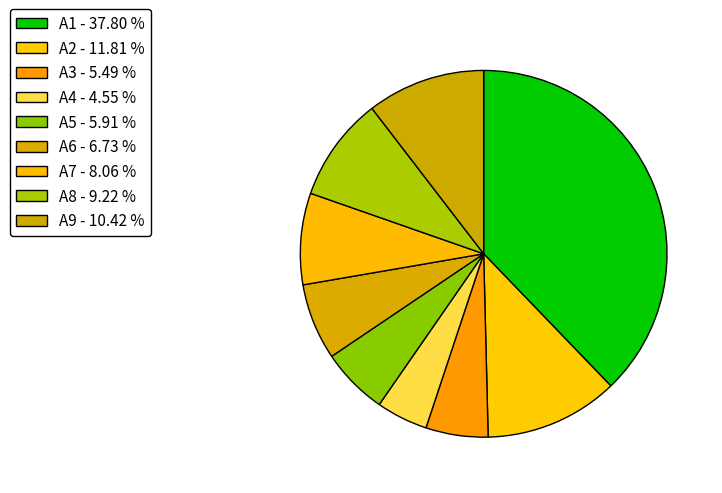

What percentage is the A3 slice, to the nearest percent?

5%